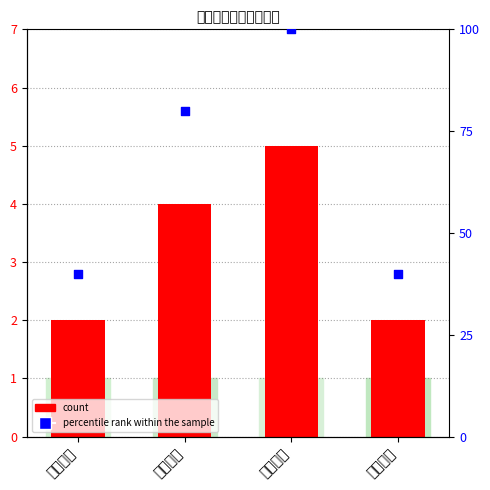

At which category is the sum across all series the highest?

管理策略